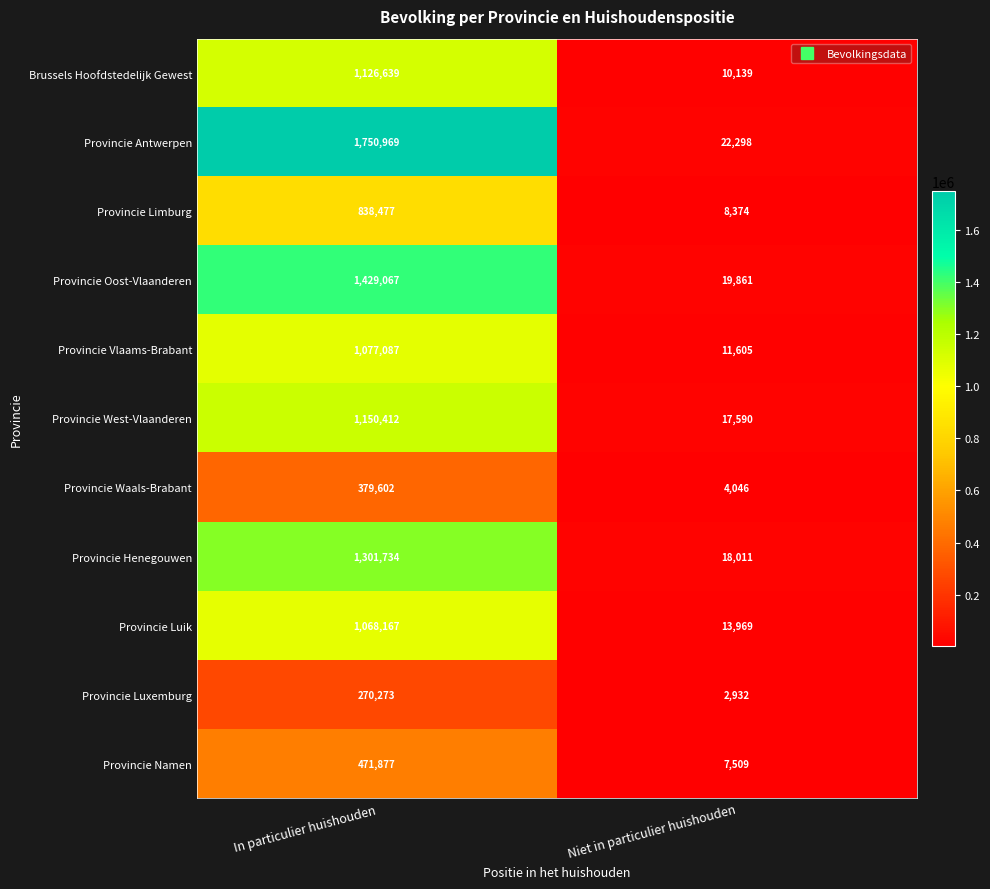

Is it true that Provincie Limburg equals 1124712 at In particulier huishouden?

False